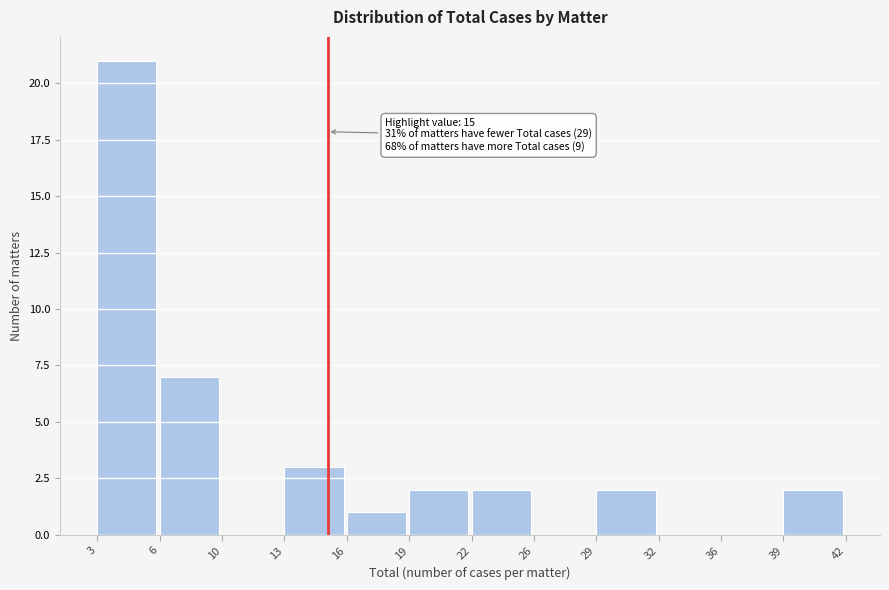

Reading right to left, what are all the values shown in this chart?

39=2	36=0	32=0	29=2	26=0	22=2	19=2	16=1	13=3	10=0	6=7	3=21